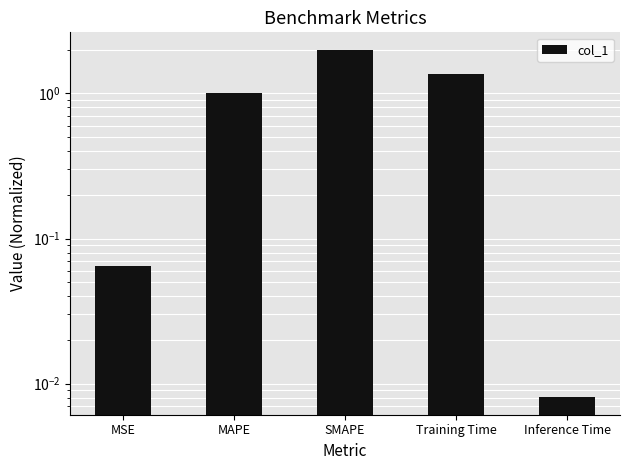

What is the change in value from MSE to MAPE?

+0.9